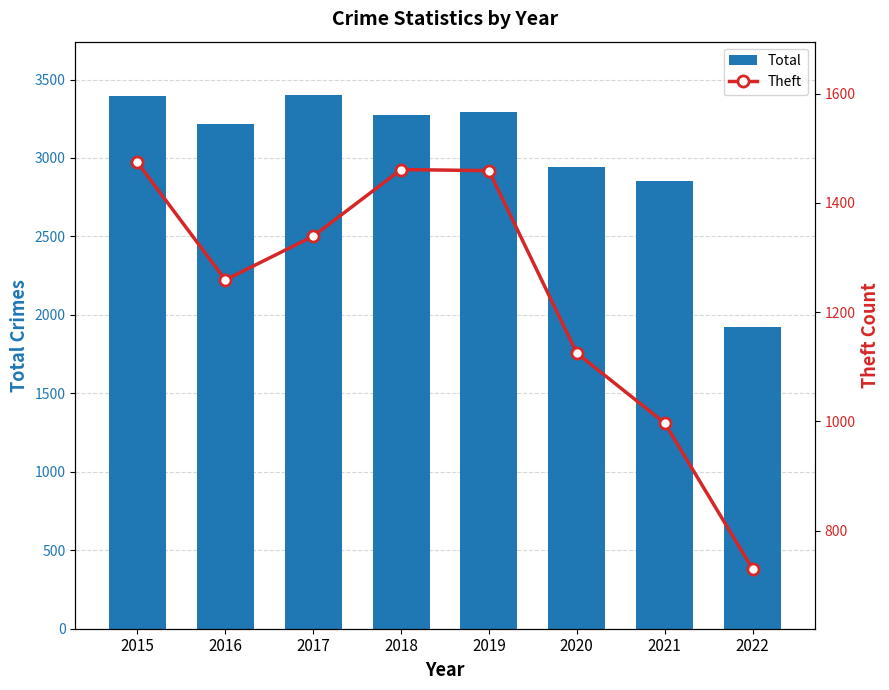

Which category has the highest value in the Total series?

2017